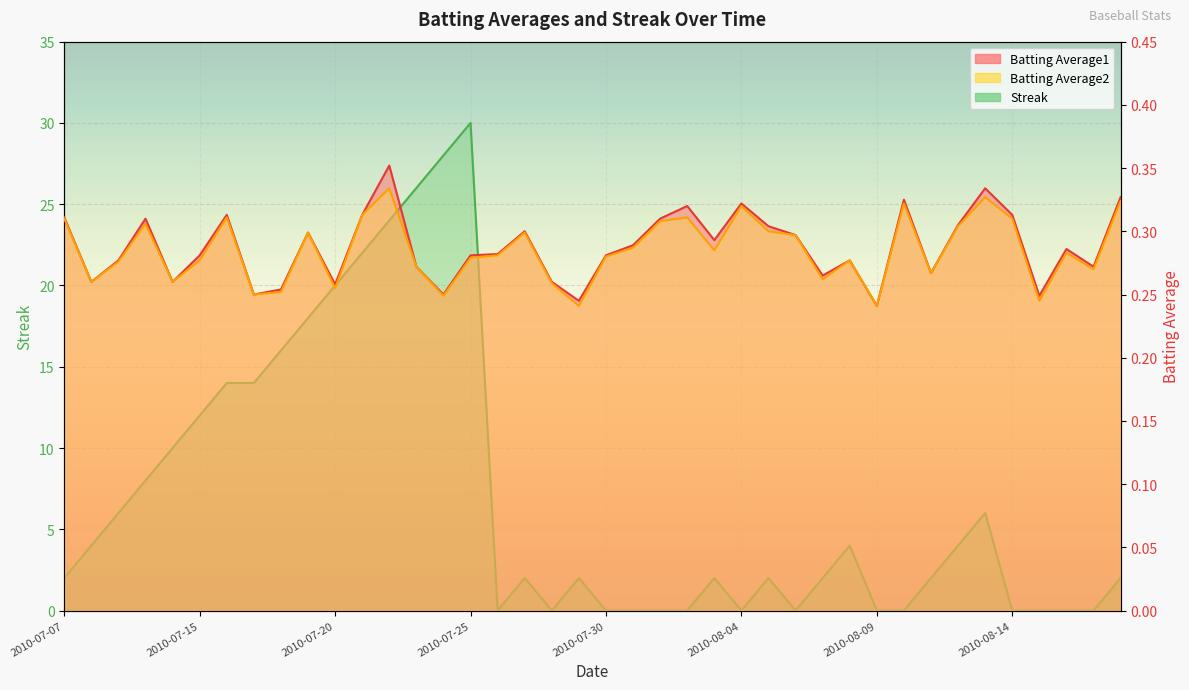

What are all the series names shown in the legend?

Batting Average1, Batting Average2, Streak